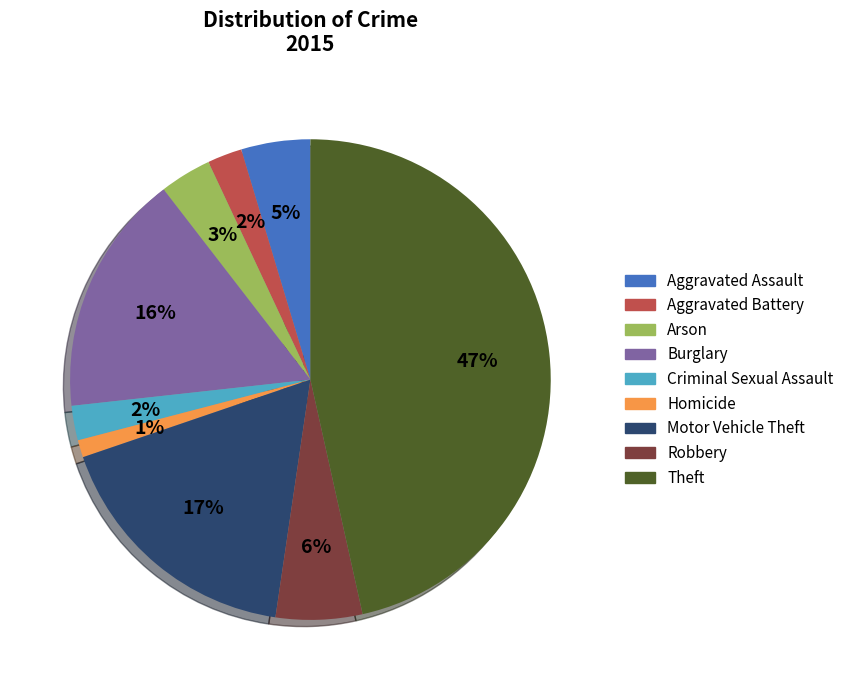

True or false: Homicide accounts for 1% of the total.

True